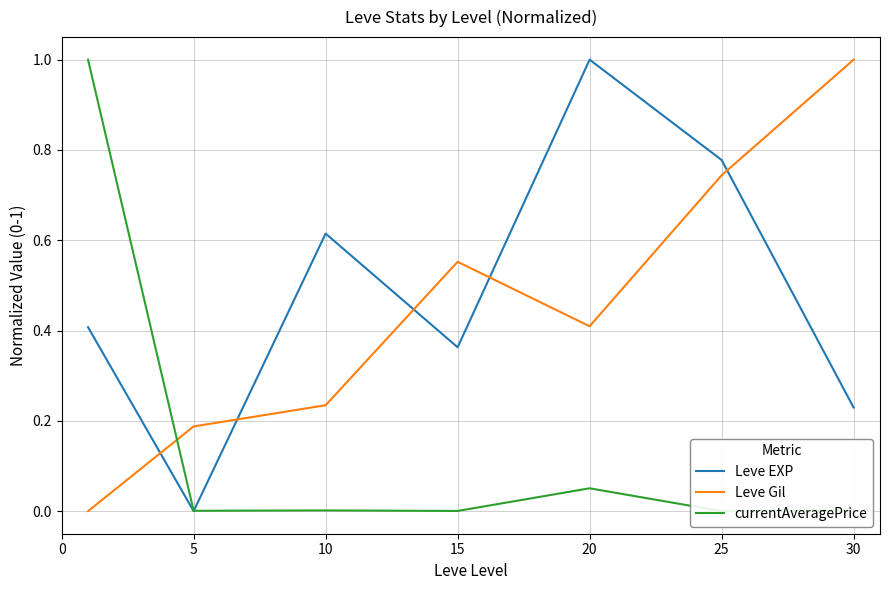

Between 10 and 15, which series saw the biggest shift?

Leve Gil